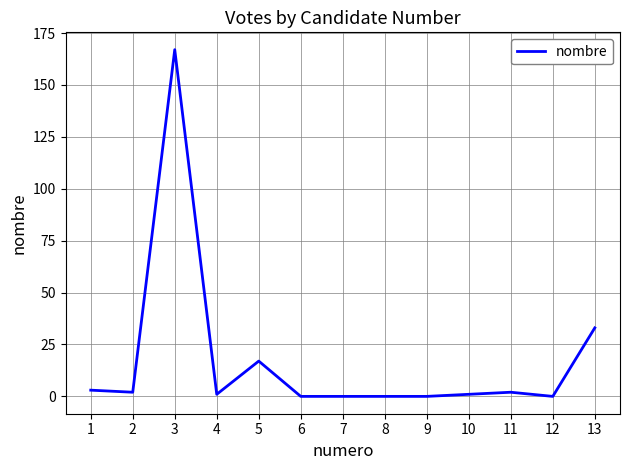

What is the maximum value shown in the chart?

167